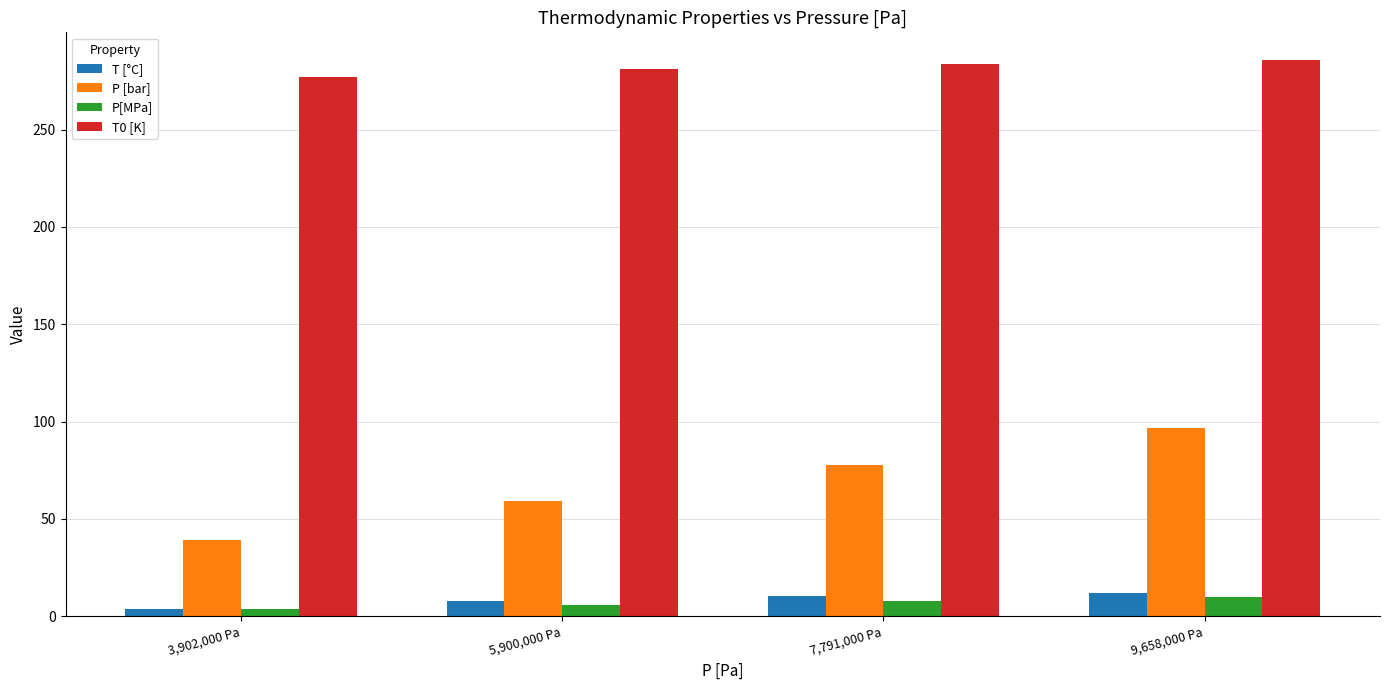

Which series has the largest range (max minus min)?

P [bar]